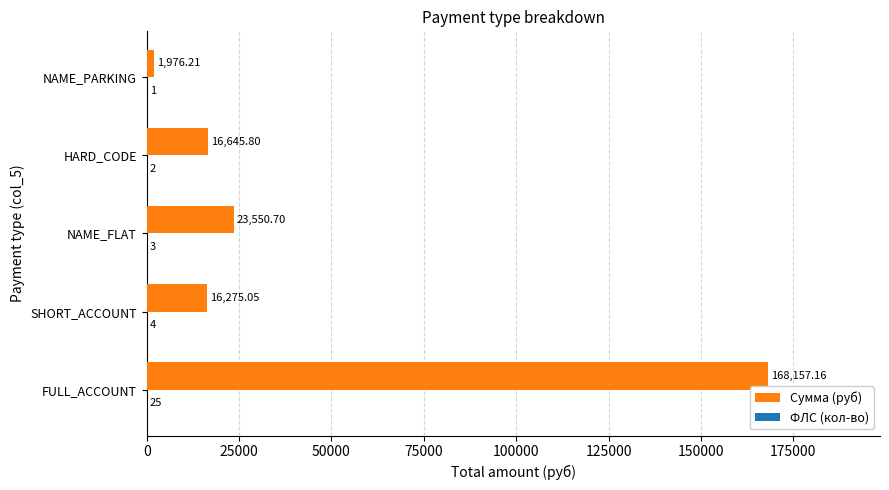

Which series has the largest total across all categories?

Сумма (руб)